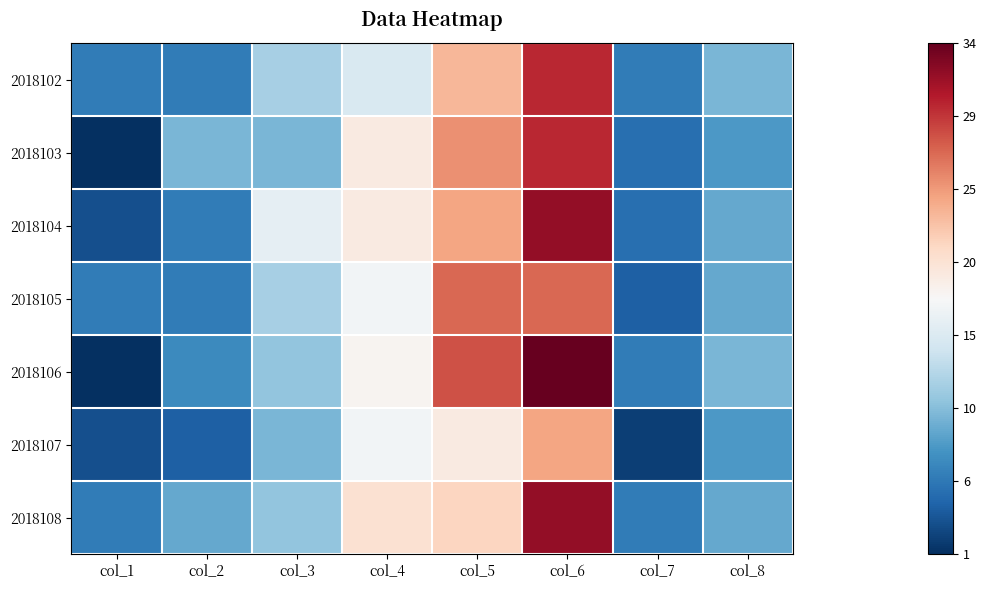

What is the difference between the highest and lowest values at col_2?

6